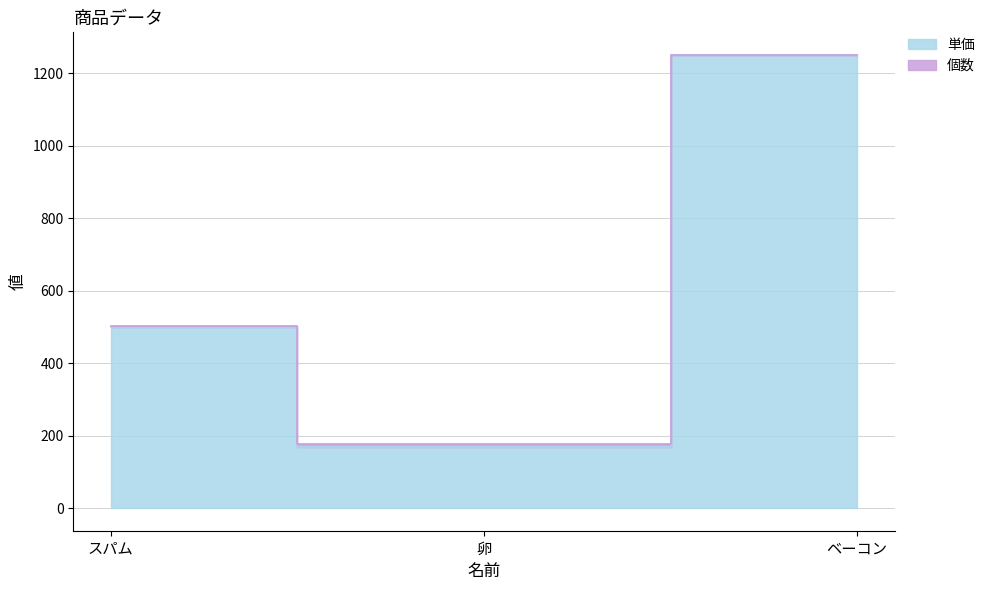

The value at スパム is 500. True or false?

True